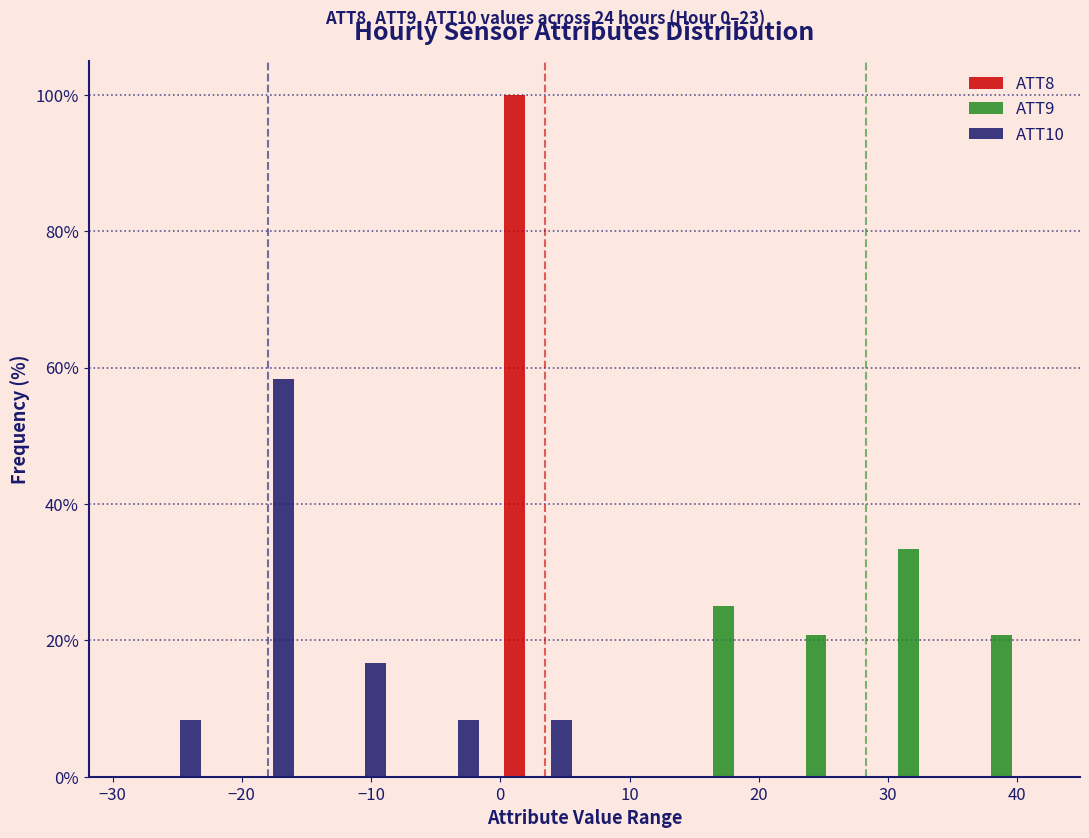

In the ATT8 series, which range on the x-axis has the tallest bar?

-1 to 7